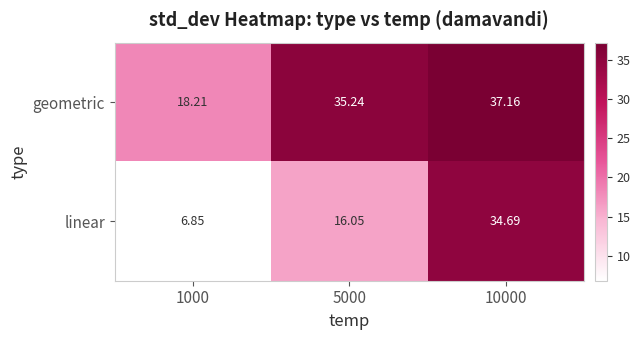

Which series has the largest range (max minus min)?

linear